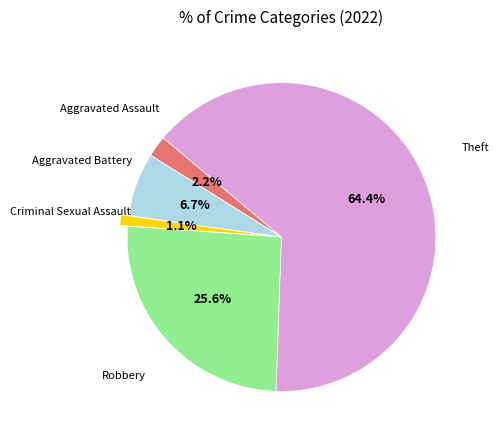

Is there a majority slice in this chart?

Yes